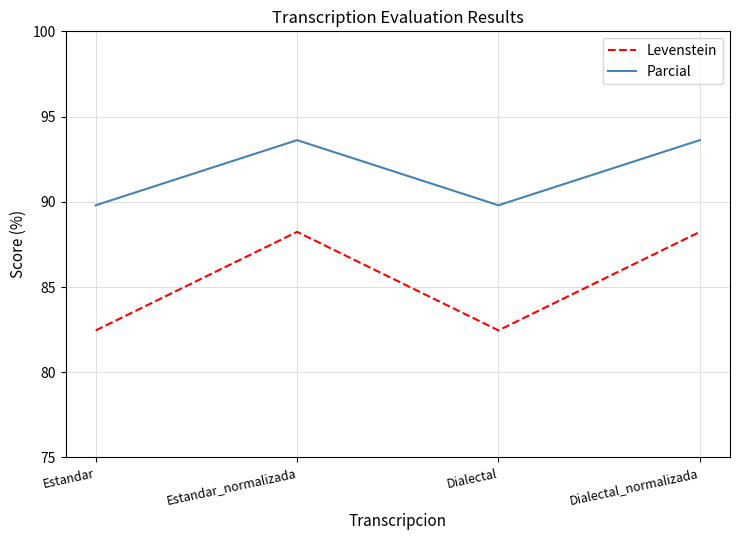

Reading left to right, transcribe all the data shown in this chart.

Levenstein: Estandar=82.5	Estandar_normalizada=88.2	Dialectal=82.5	Dialectal_normalizada=88.2
Parcial: Estandar=89.8	Estandar_normalizada=93.6	Dialectal=89.8	Dialectal_normalizada=93.6